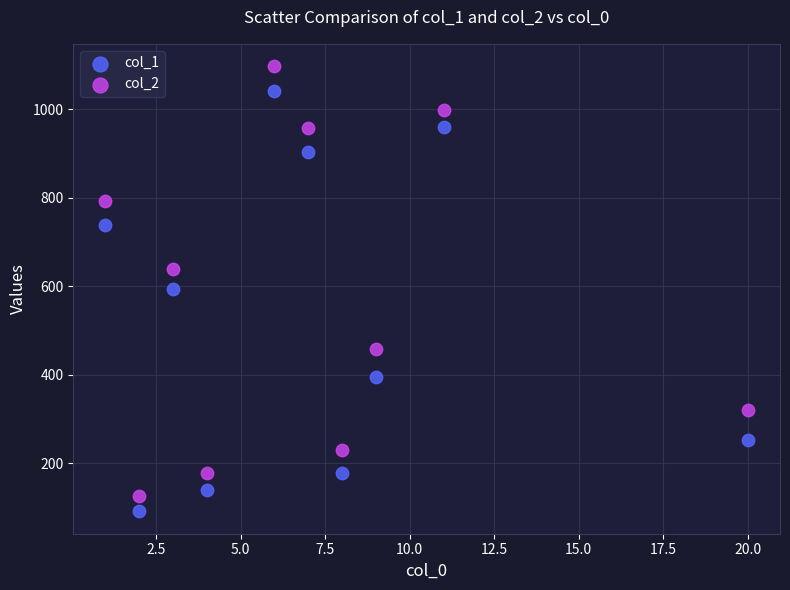

In the col_1 series, what Y value is closest to 566?

595